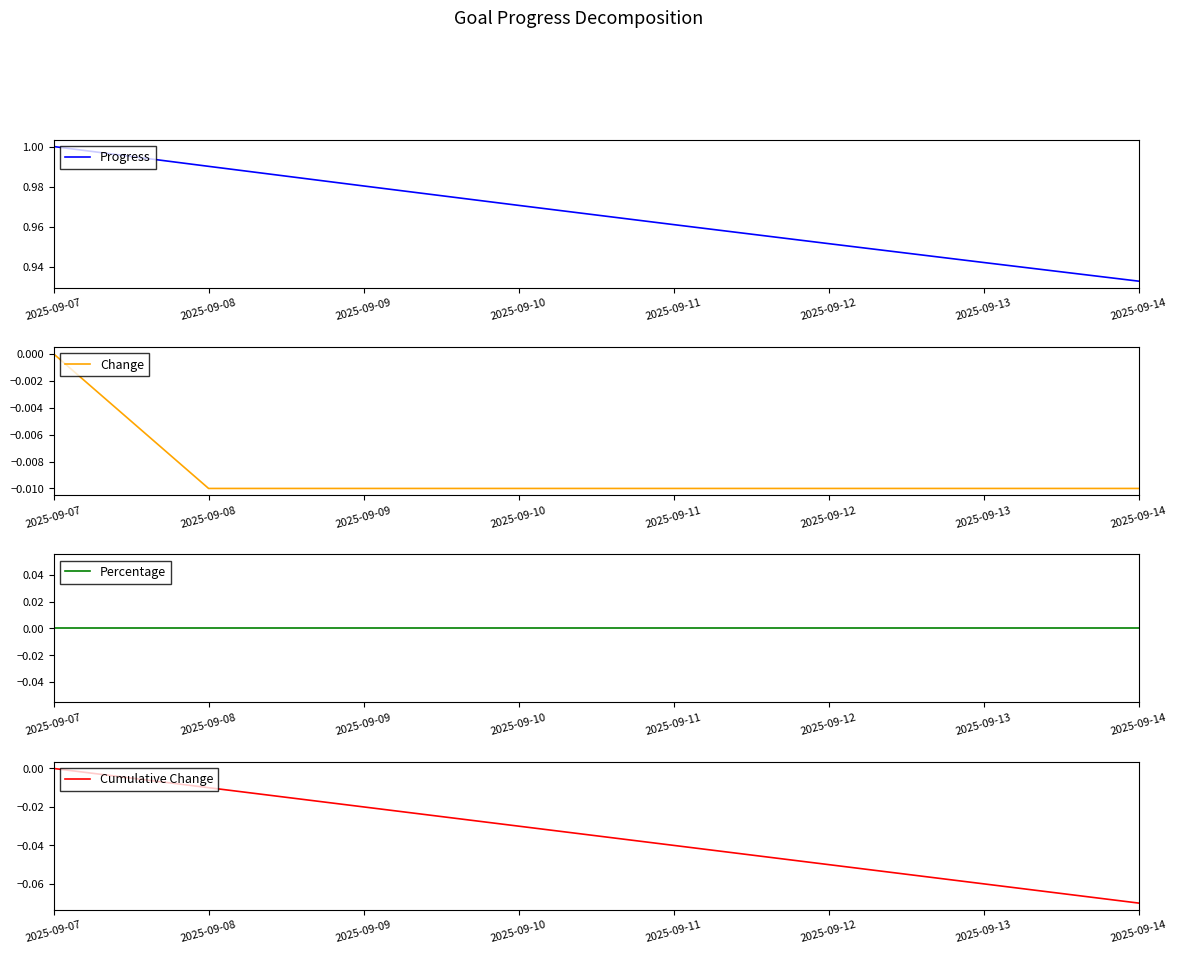

What is the value of the Progress point at the 3rd from the left?

1.0